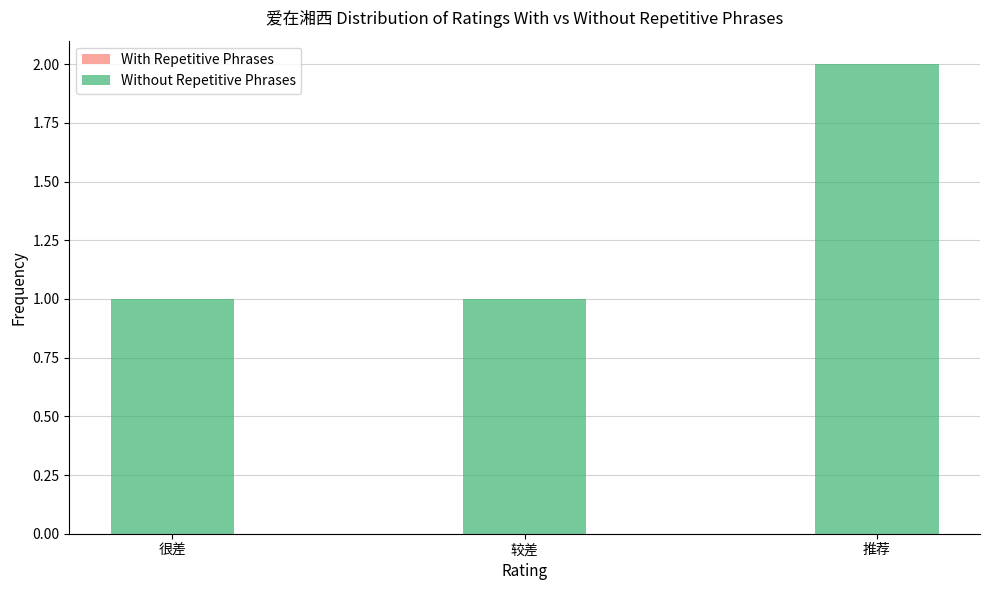

Which category has the highest value across all series?

推荐